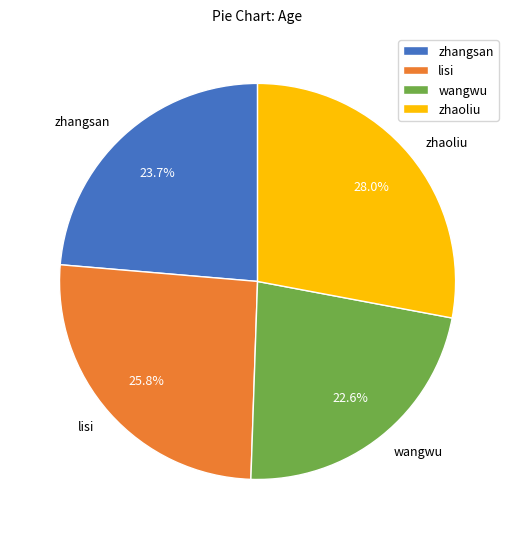

Does zhaoliu represent more than half of the total?

No